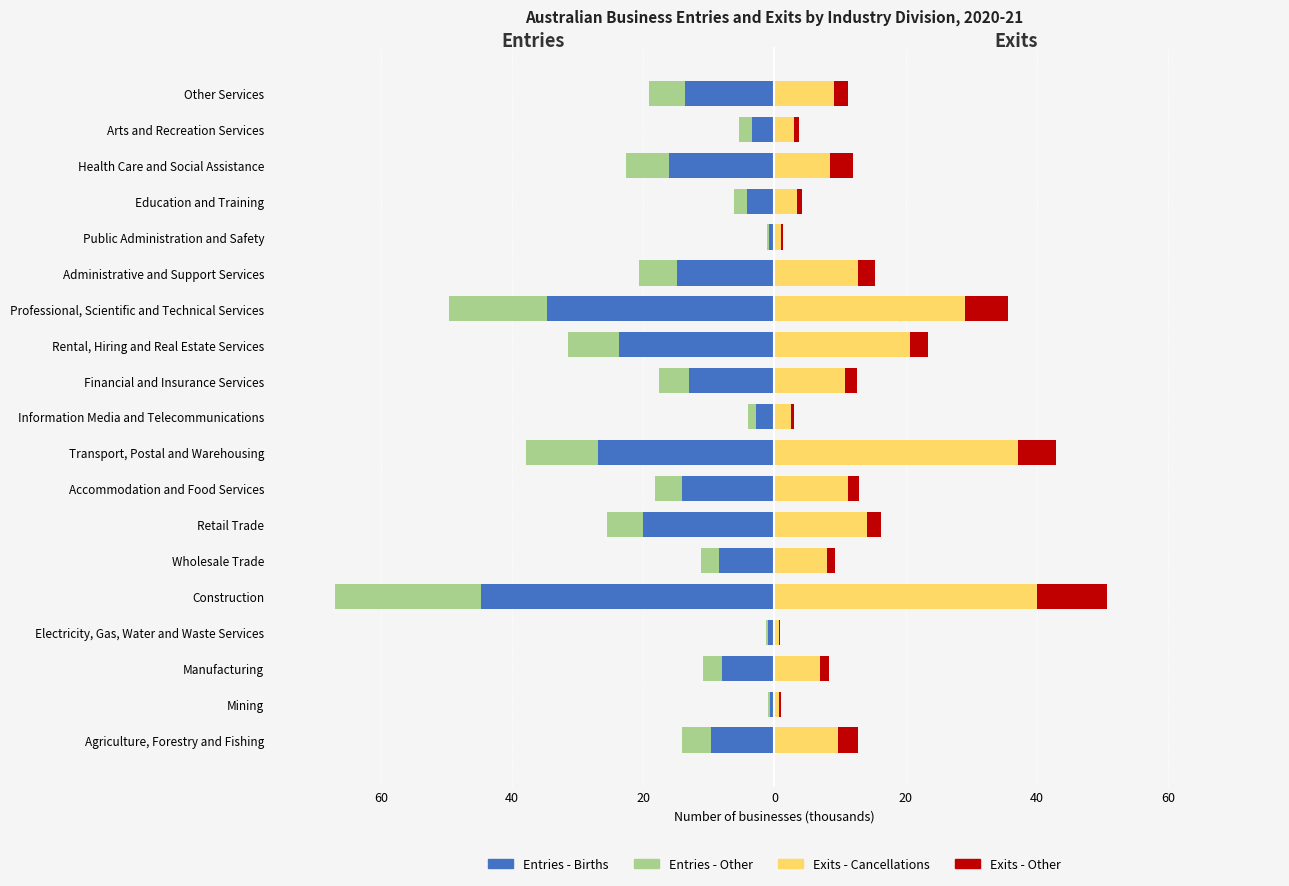

The value of Entries - Births at Financial and Insurance Services is -3.1. True or false?

False